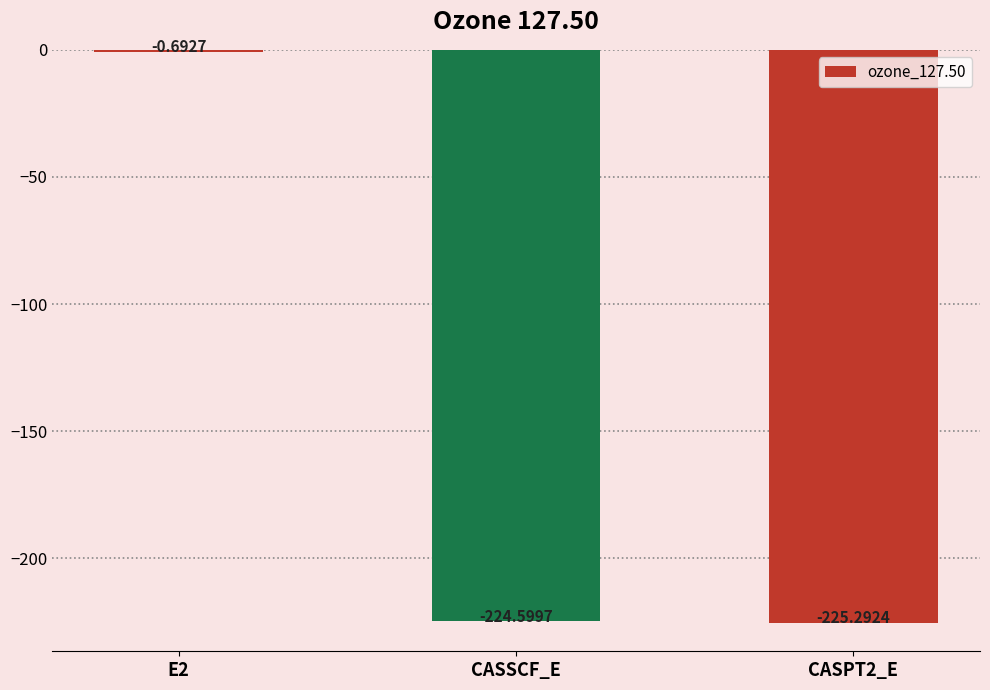

What is the sum of all values?

-450.6